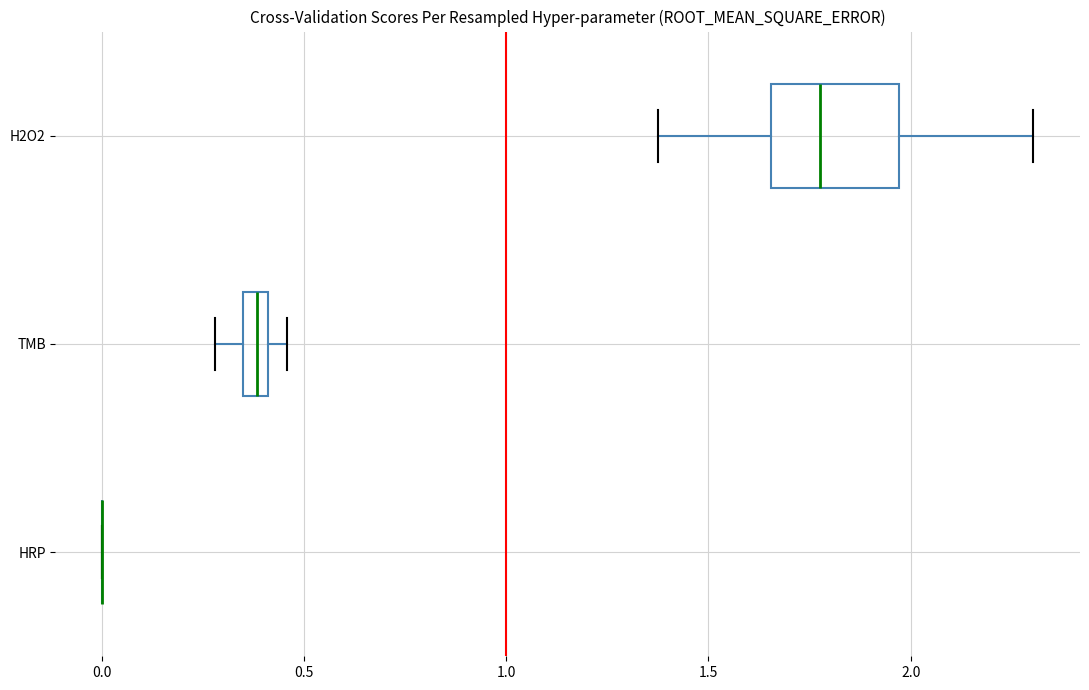

Comparing the boxes themselves (not the whiskers), which one is the widest?

H2O2